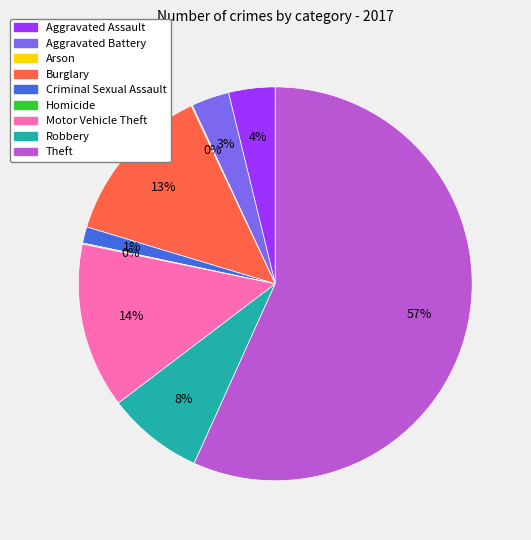

To the nearest percent, what portion does Aggravated Battery represent?

3%